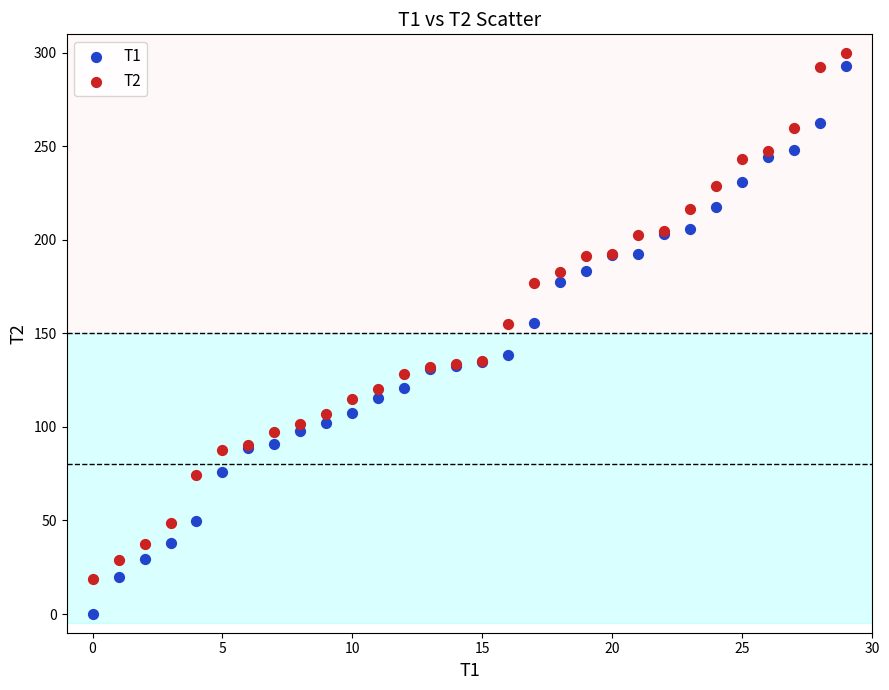

Which series reaches the minimum Y coordinate?

T1